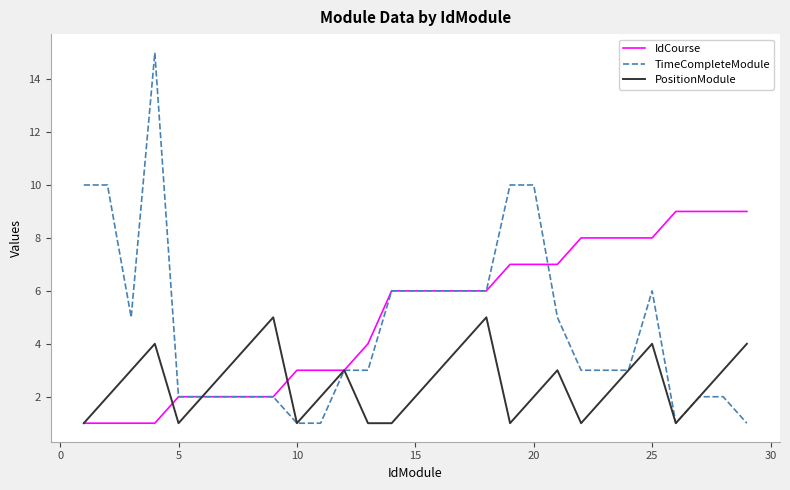

List the series in order of their overall mean, highest first.

IdCourse, TimeCompleteModule, PositionModule